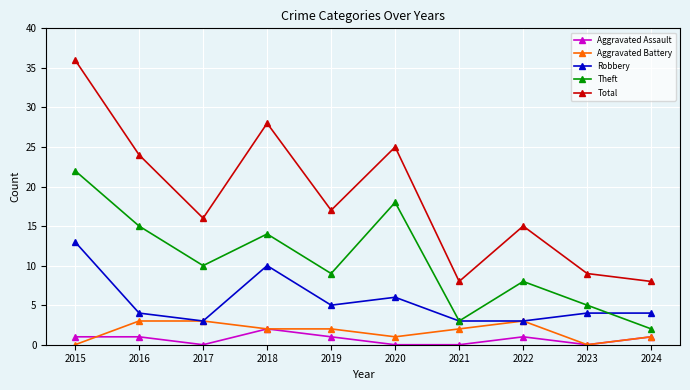

Which series changed the most between 2016 and 2024?

Total